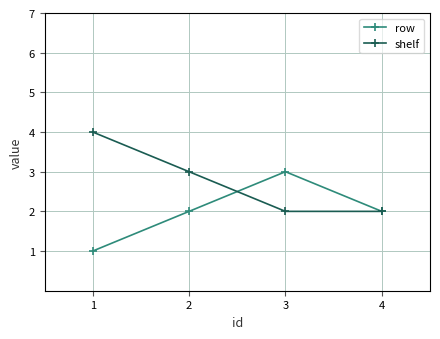

Reading right to left, transcribe all the data shown in this chart.

row: 4=2	3=3	2=2	1=1
shelf: 4=2	3=2	2=3	1=4